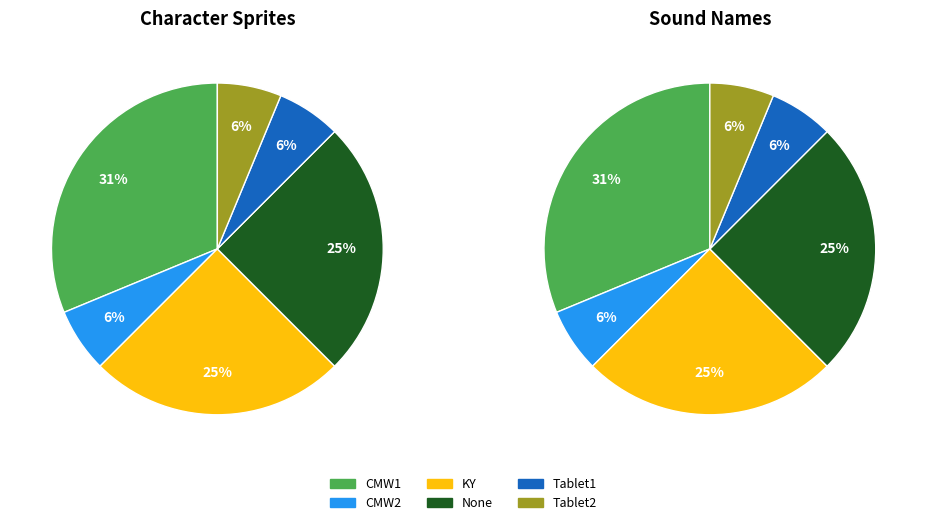

Does KY account for over 50% of the chart?

No